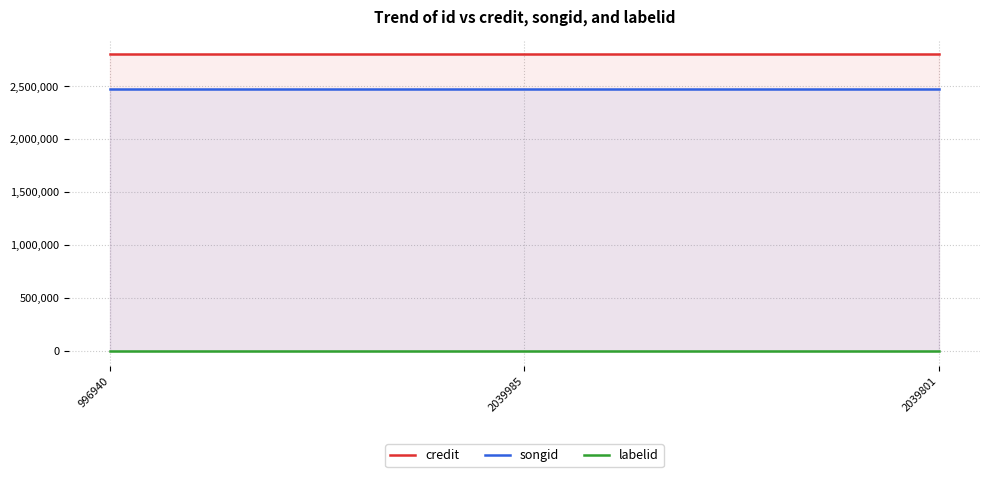

The labelid series shows -1 at 2039985. True or false?

True